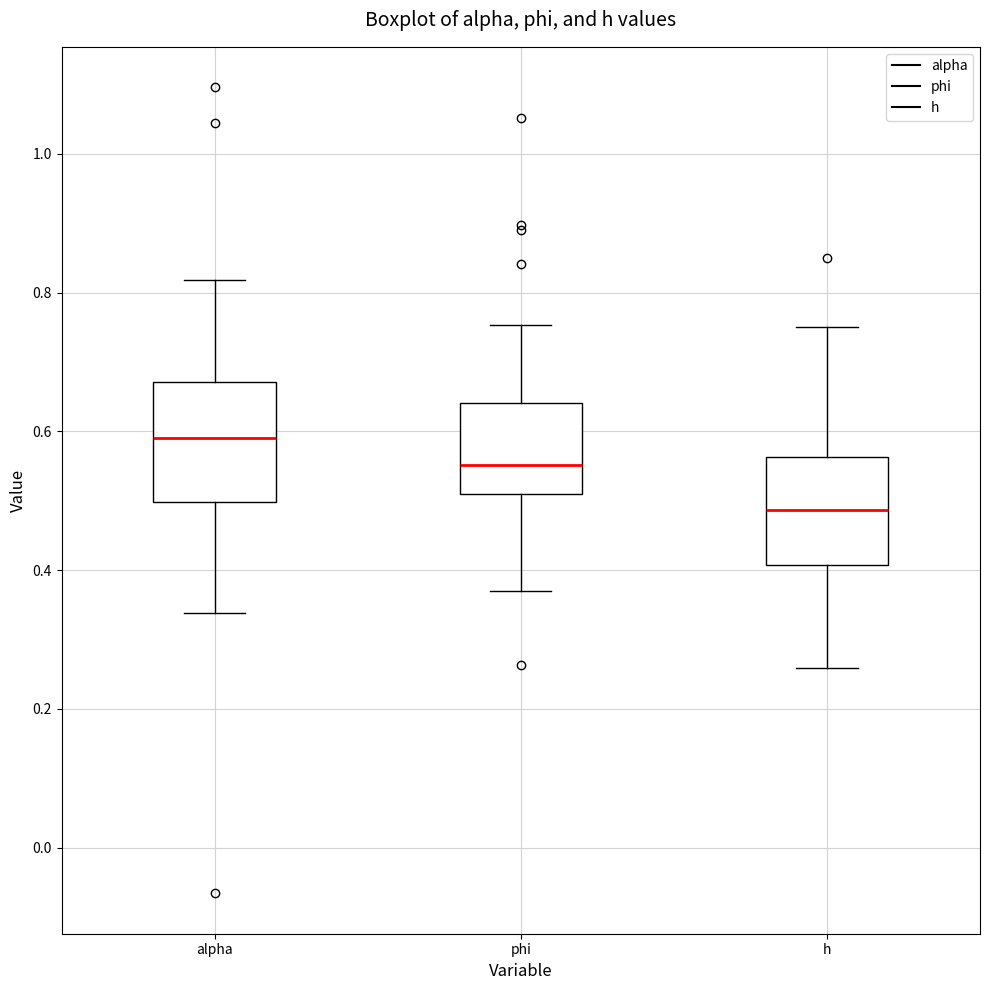

Where does the median line of the box for h sit on the y-axis? The values are not printed on the chart, so give them approximately, as read against the axis.

0.48